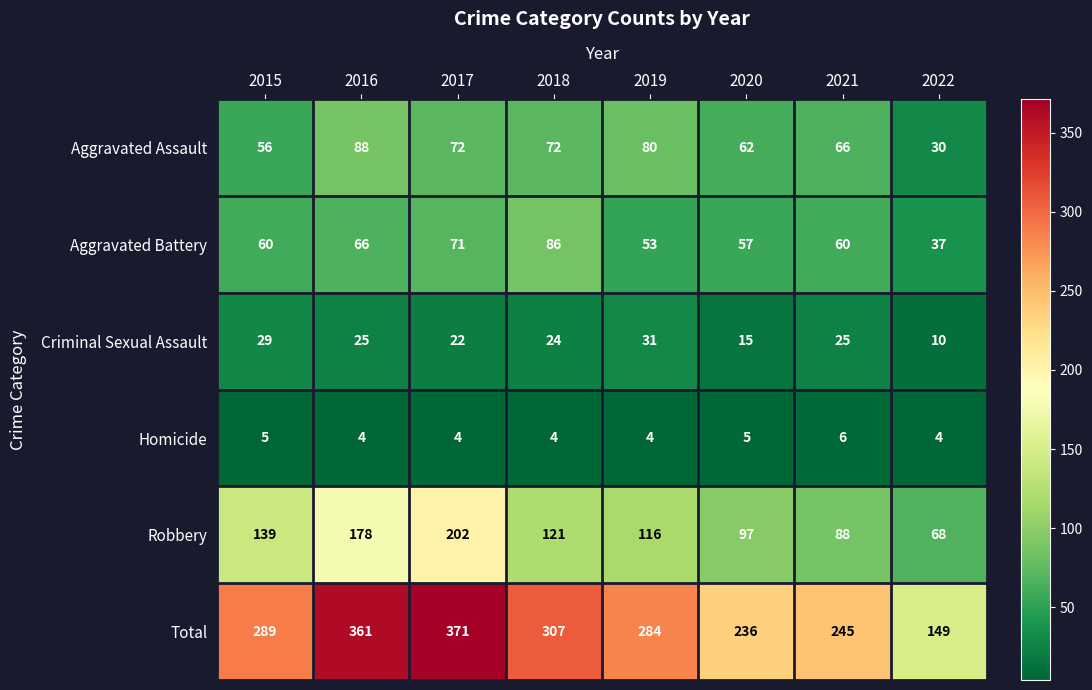

Between 2017 and 2019, which series saw the biggest shift?

Total